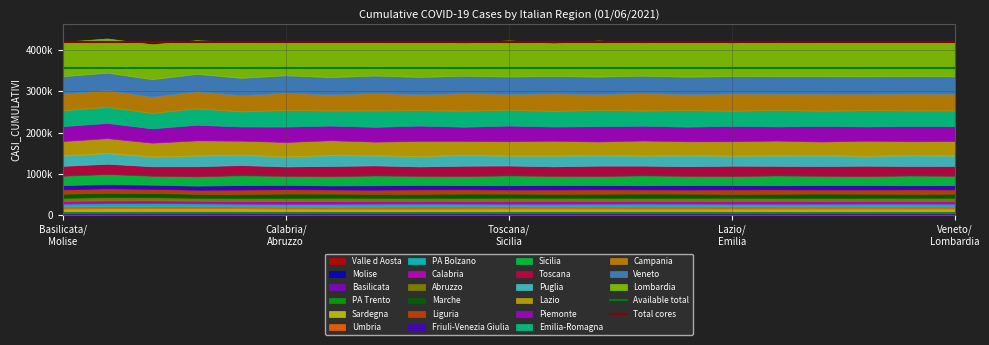

What is the value of the Available total point at the 2nd from the left?

3571184.9